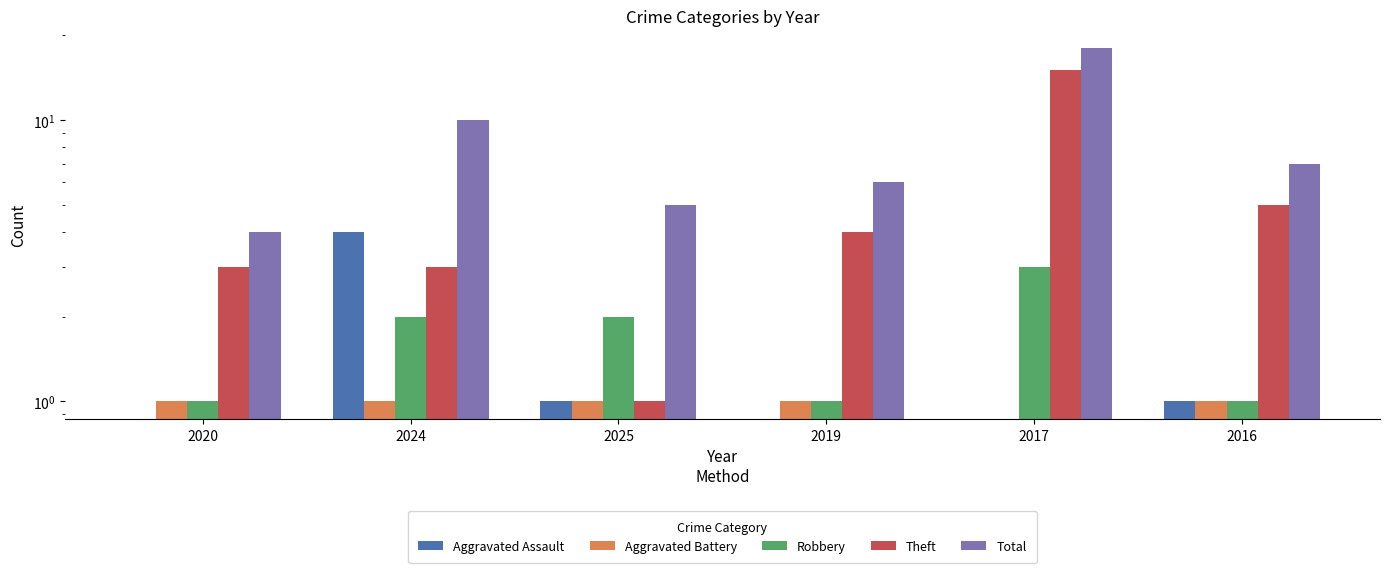

Where is Total nearest to the value 11?

2024